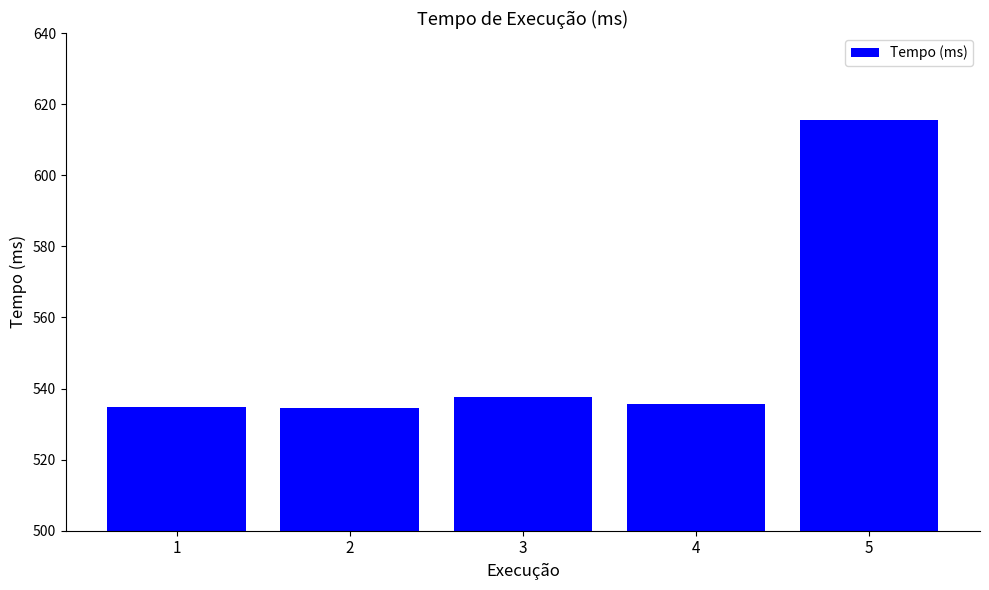

Which has a higher value, 2 or 5?

5